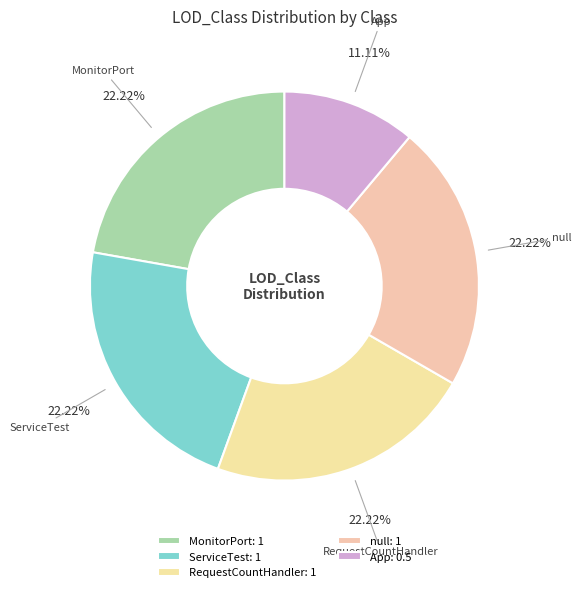

How many slices are in this pie chart?

5